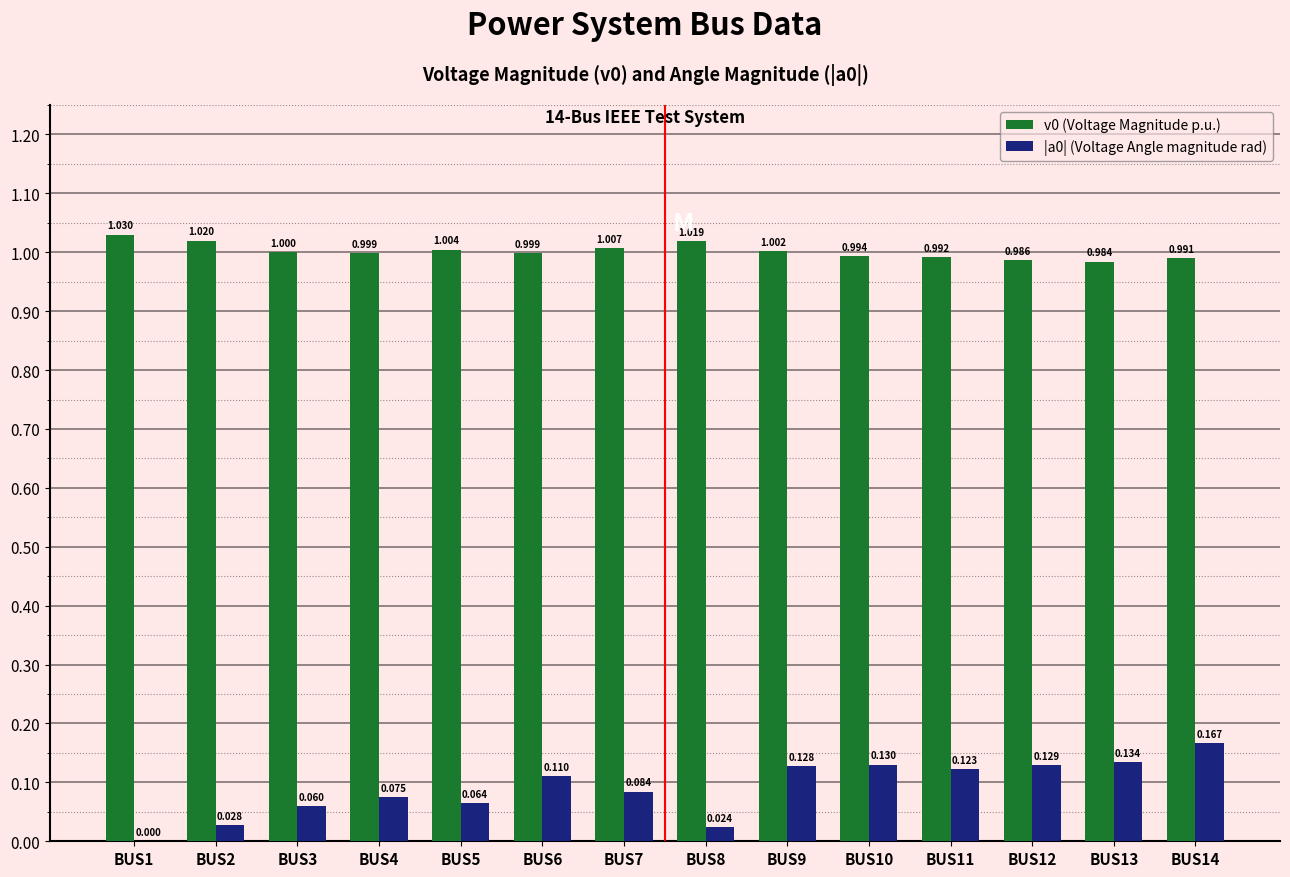

Is the value of v0 (Voltage Magnitude p.u.) at BUS7 greater than the value of |a0| (Voltage Angle magnitude rad) at BUS10?

Yes